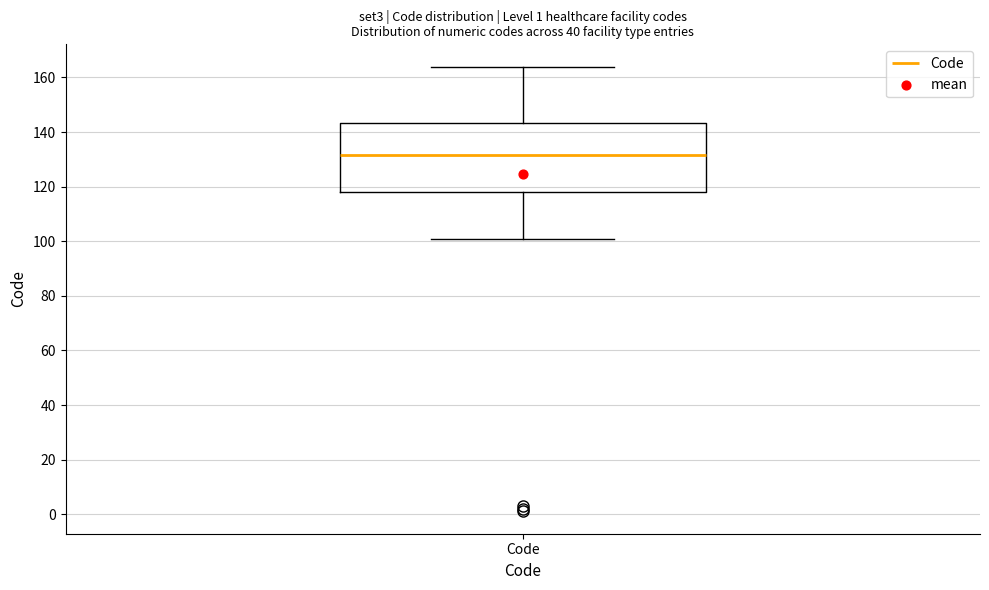

Transcribe this box plot: give where the median line is, the range the box spans, and where the two whiskers end, as read against the y-axis. The values are not printed on the chart, so give them approximately, as read against the axis.

median 132, box 118 to 144, whiskers 102 to 164